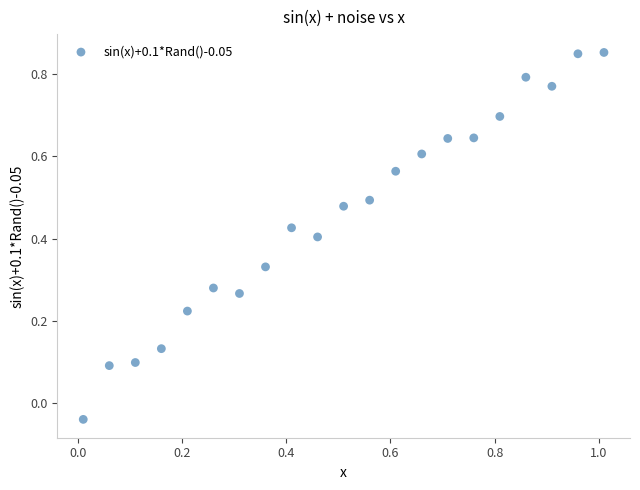

What is the range of X values (max minus min)?

1.0